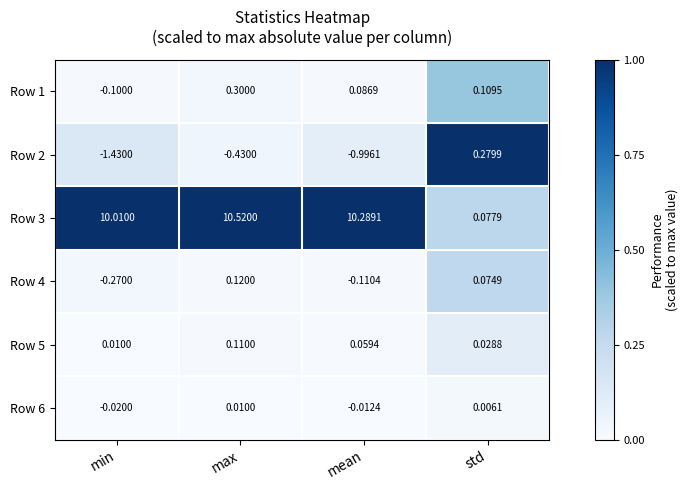

At which category is the sum across all series the highest?

max